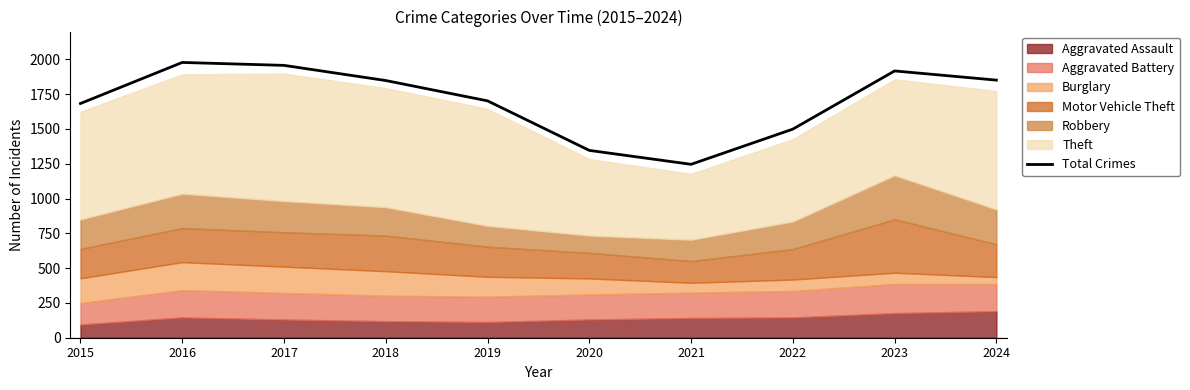

Reading left to right, extract all data points from this chart.

1683	1978	1957	1848	1702	1346	1246	1499	1917	1851